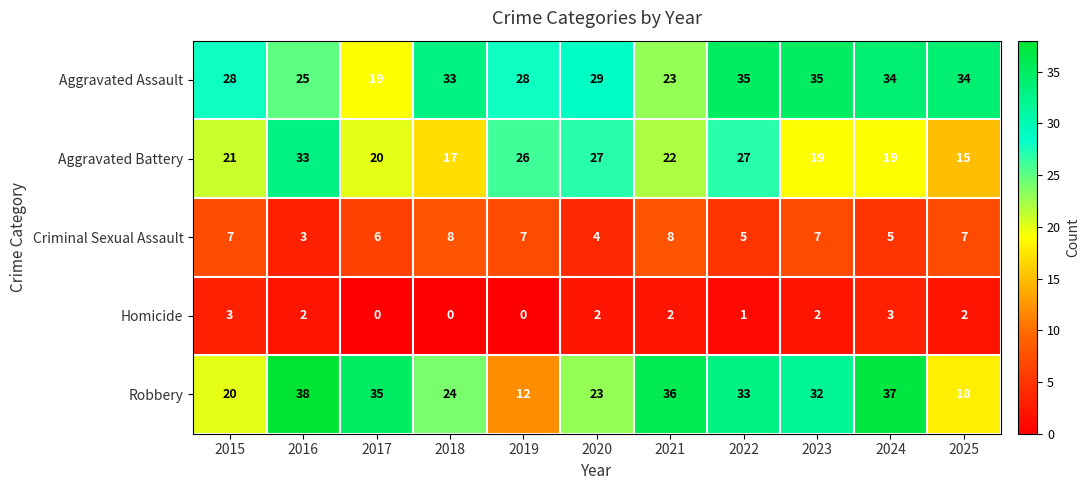

Which series has the largest total across all categories?

Aggravated Assault